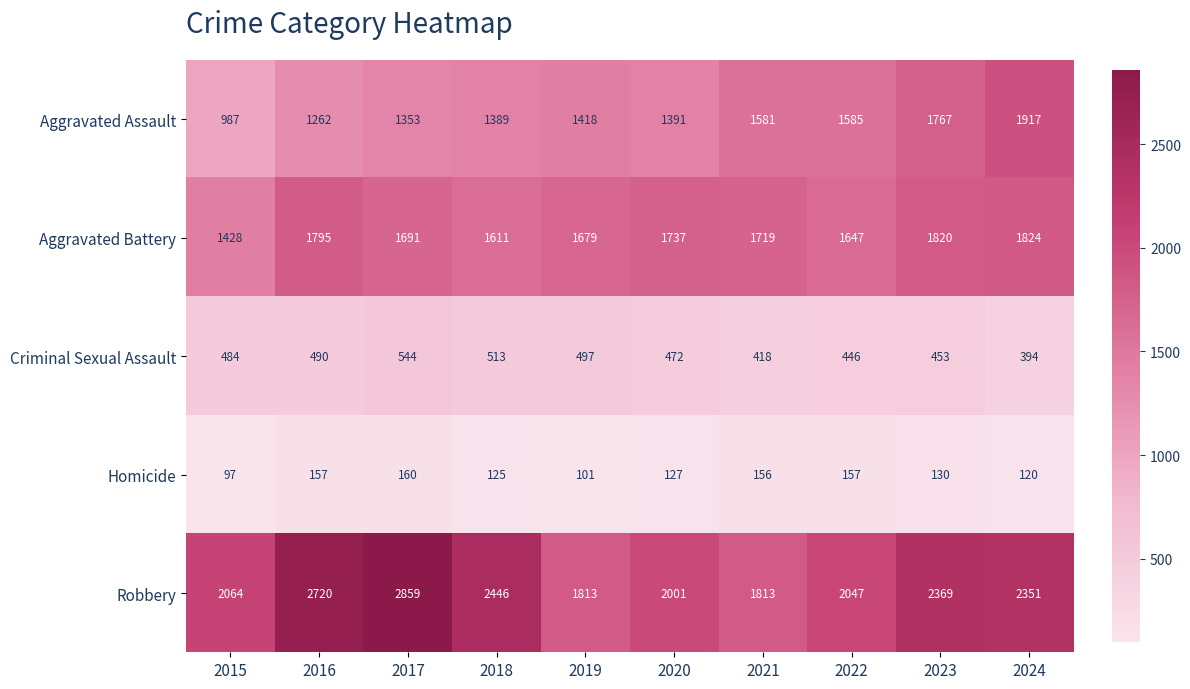

What is the sum of all Criminal Sexual Assault values?

4711